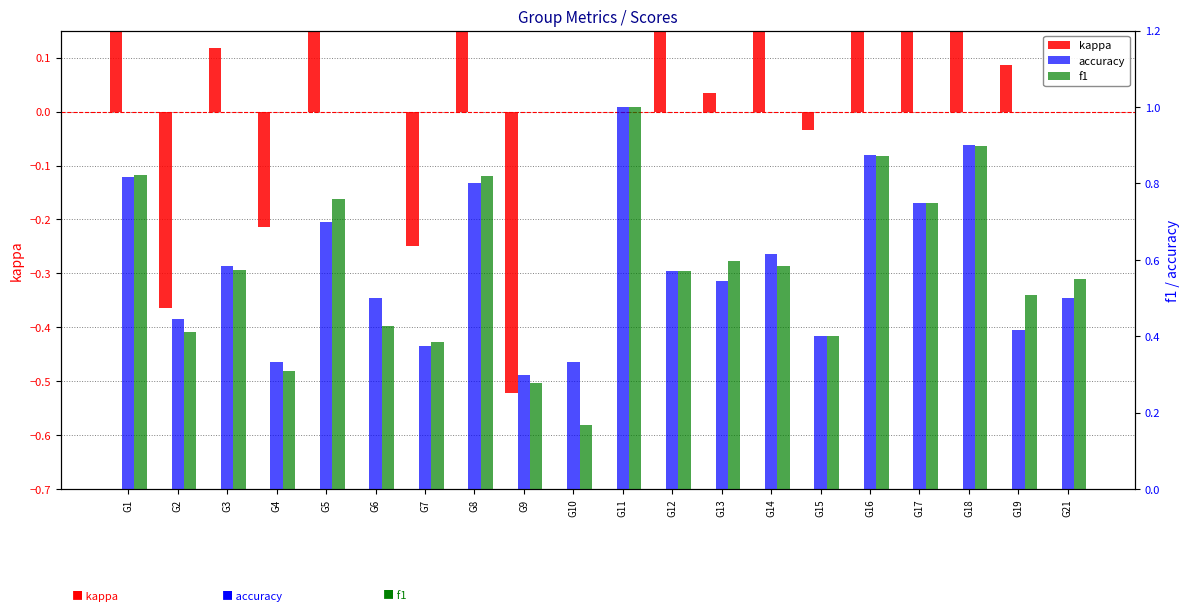

The value of accuracy at G6 is 0.9. True or false?

False